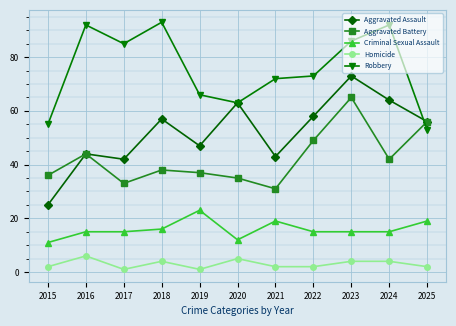

True or false: Criminal Sexual Assault and Aggravated Assault cross at least once.

False